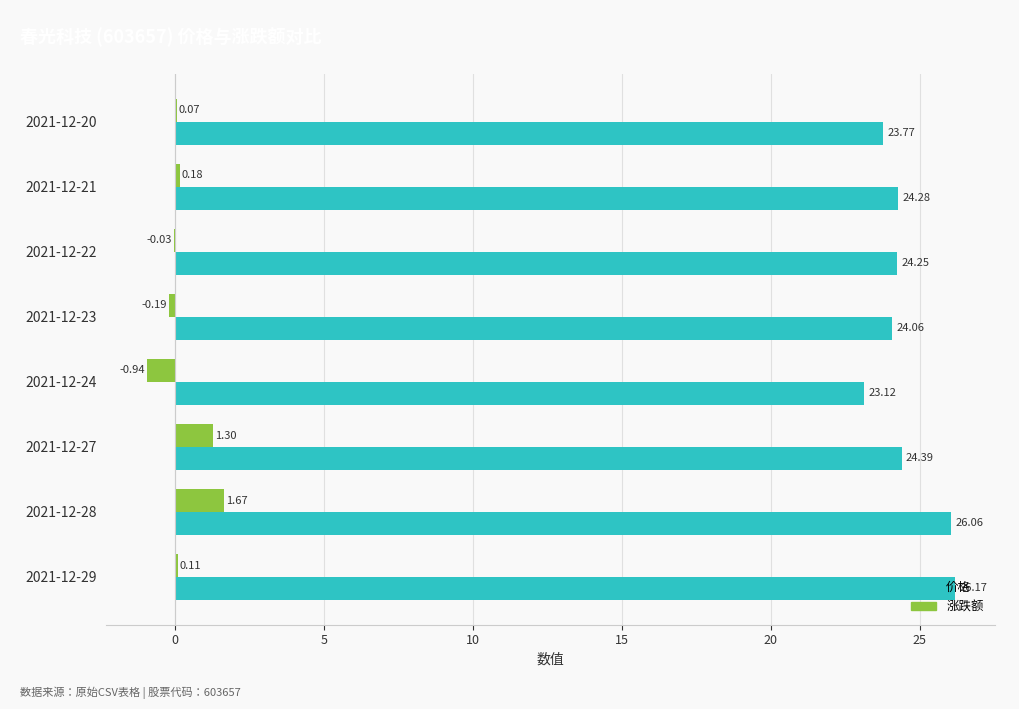

At which category is the sum across all series the highest?

2021-12-28